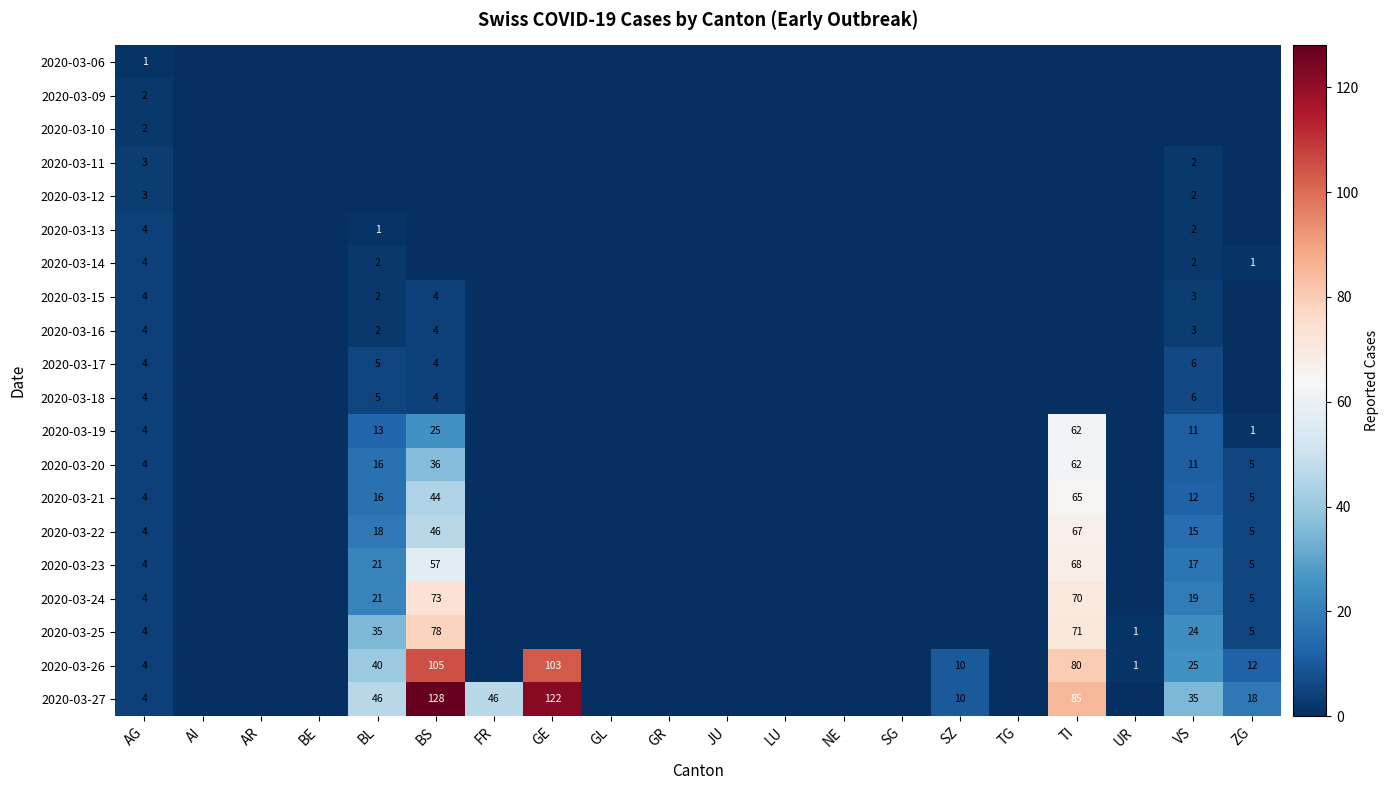

Is it true that 2020-03-23 equals 5 at ZG?

True